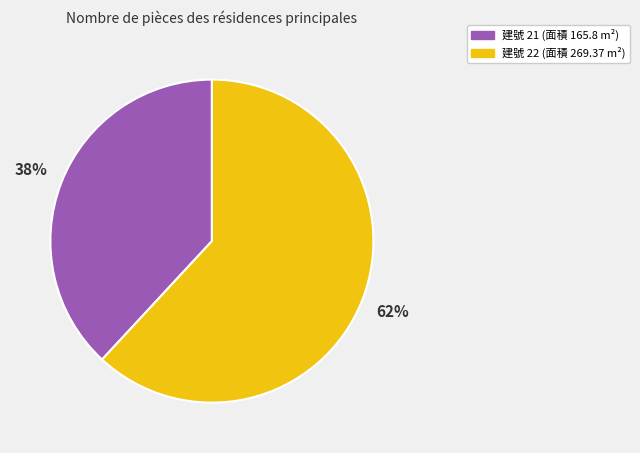

To the nearest percent, what portion does 建號 21 (面積 165.8 m²) represent?

38%